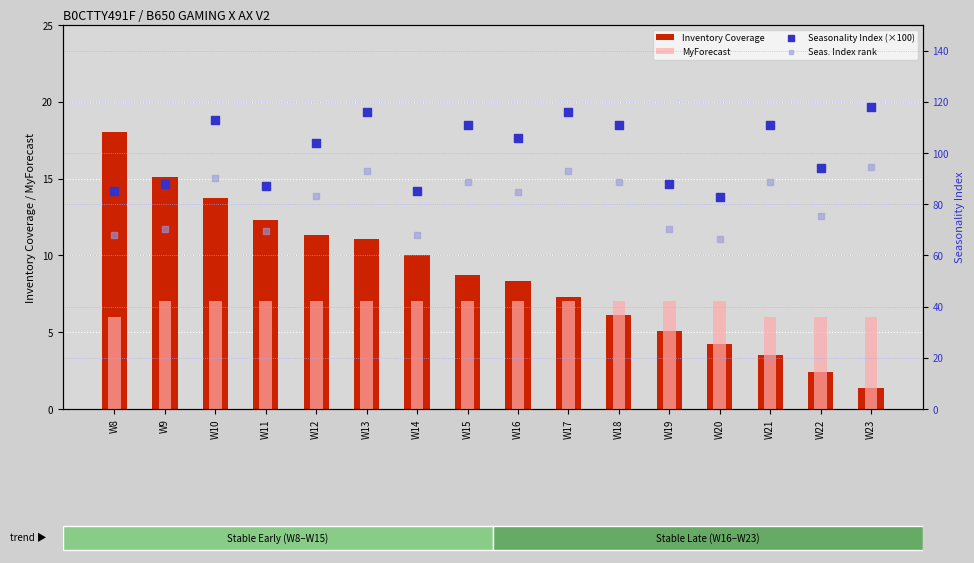

Is the value of Inventory Coverage at W21 greater than the value of Seasonality Index (×100) at W18?

No